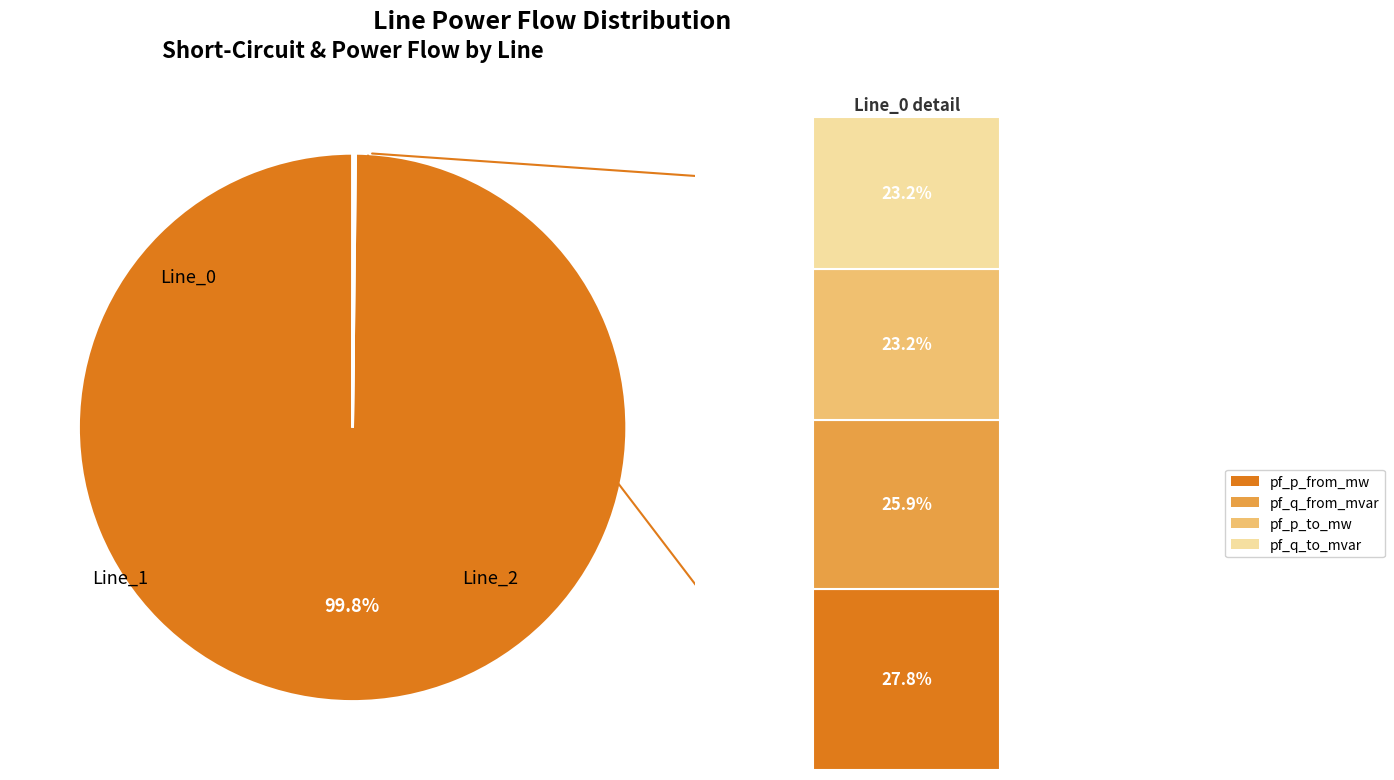

Which slice is the smallest?

Line_1